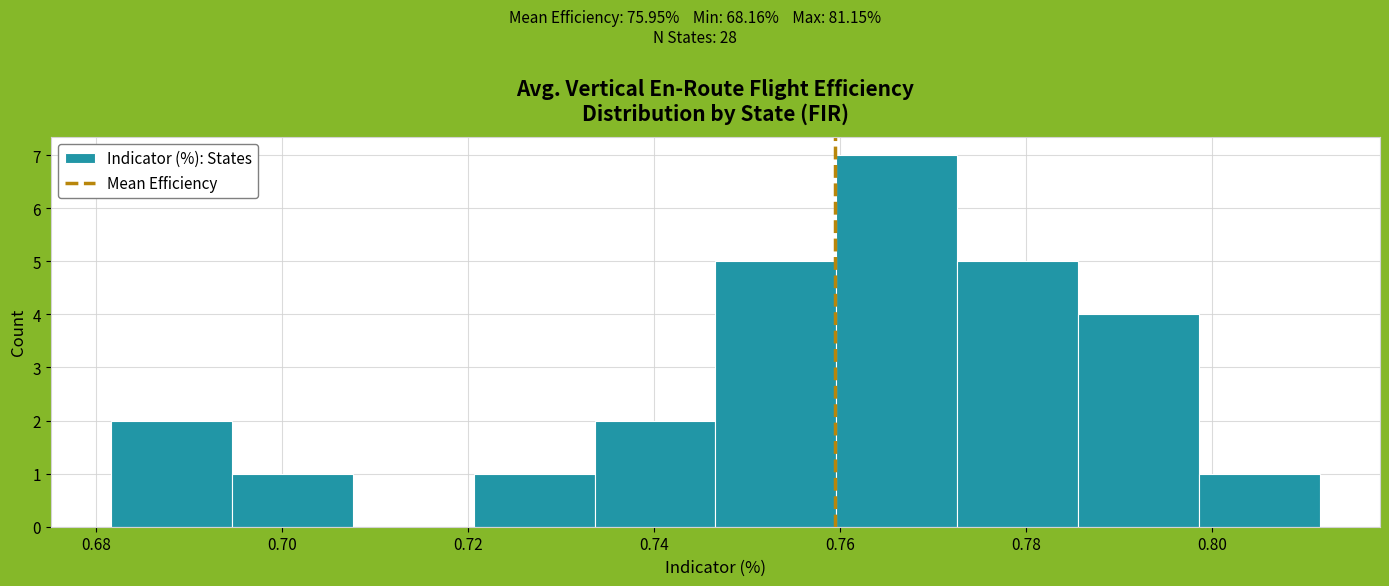

How tall is the bar that spans 0.734 to 0.746 on the x-axis? Neither the bar edges nor the heights are printed on the chart, so give them approximately, as read against the axes.

2